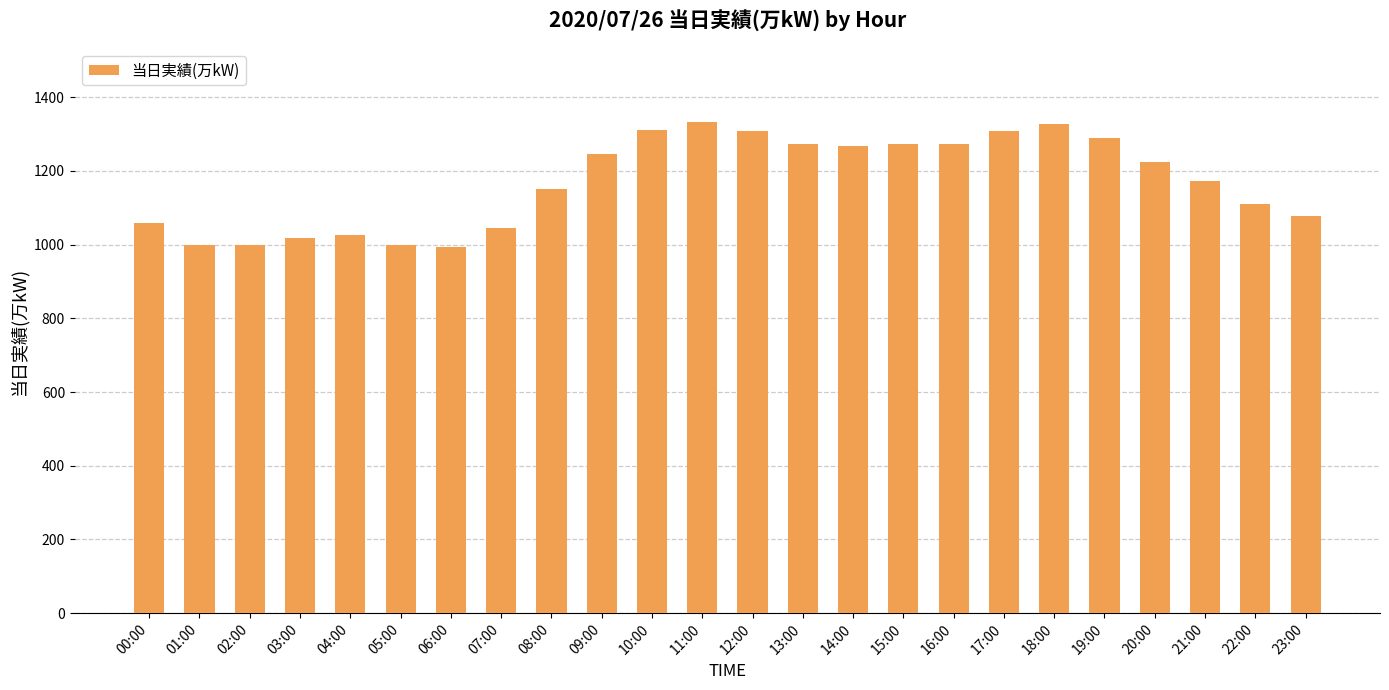

The value at 07:00 is 1045. True or false?

True